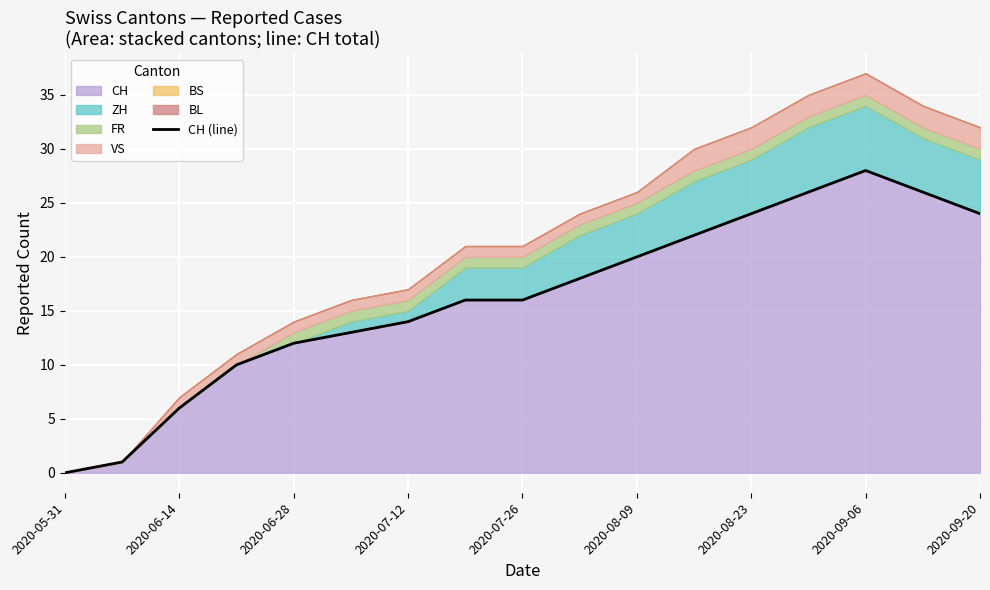

How many positive values are there?

16